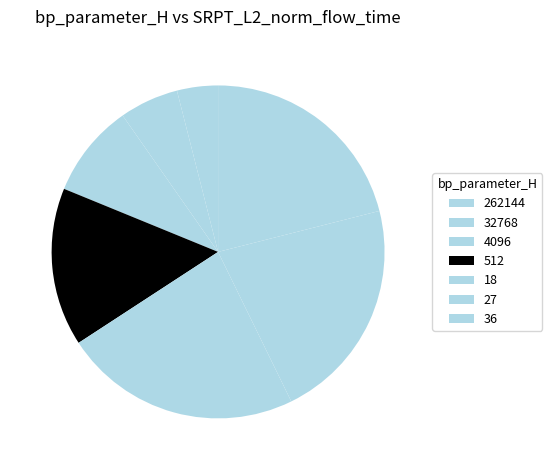

Which has a higher value, 36 or 27?

27